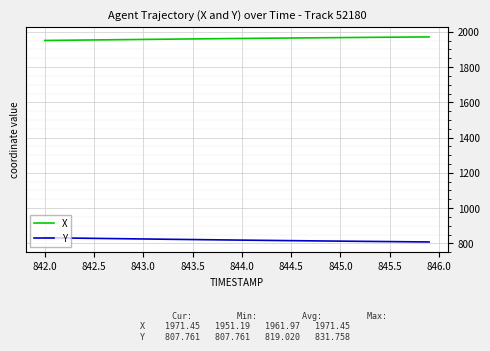

Rank the series by their maximum value, from highest to lowest.

X, Y